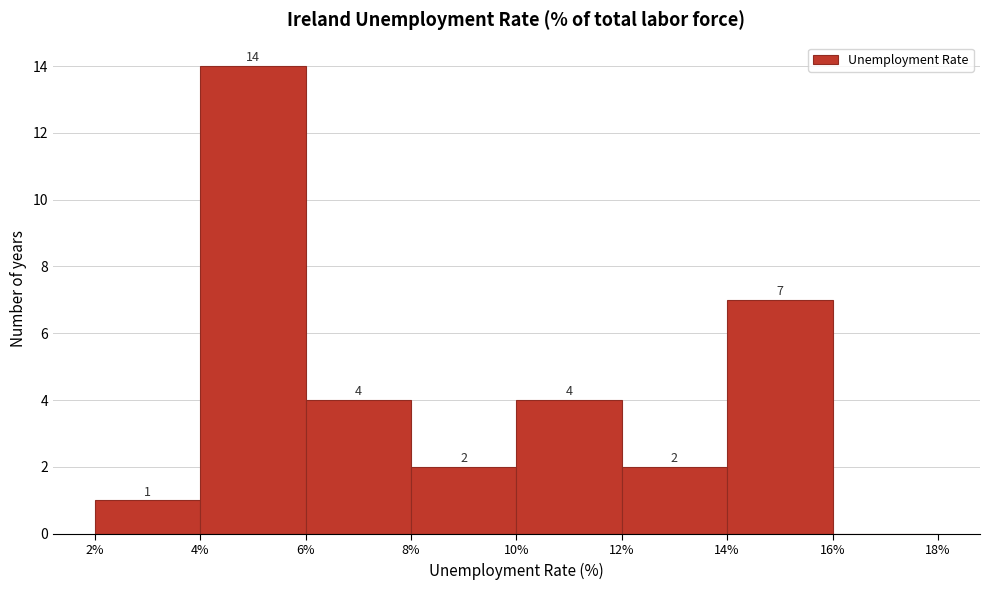

Which range on the x-axis has the tallest bar?

4% to 6%